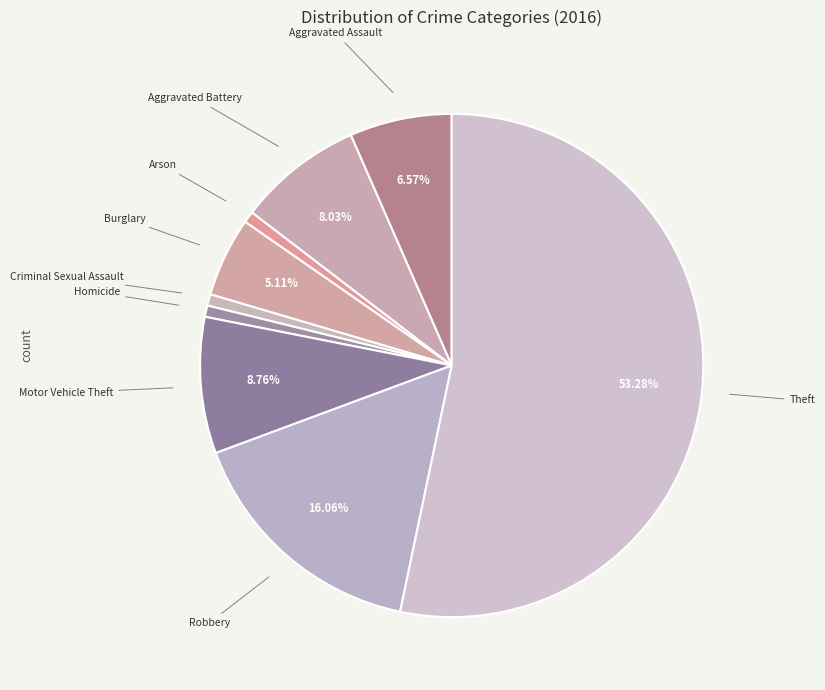

Which category has the biggest portion of the pie?

Theft